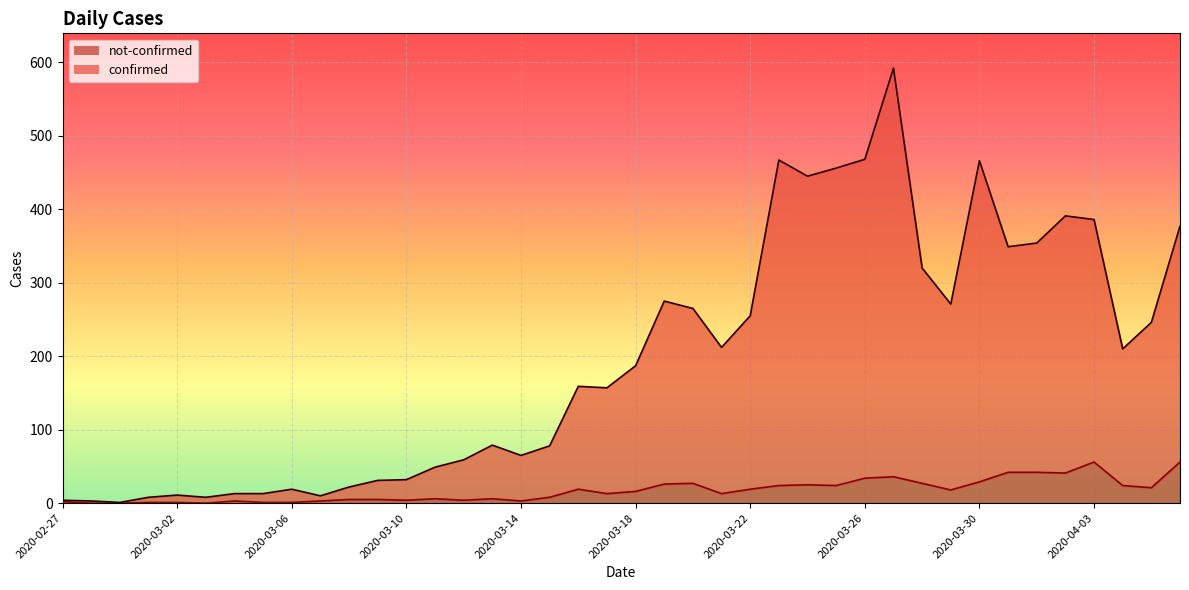

What is the label of the 29th point from the left?

2020-03-26